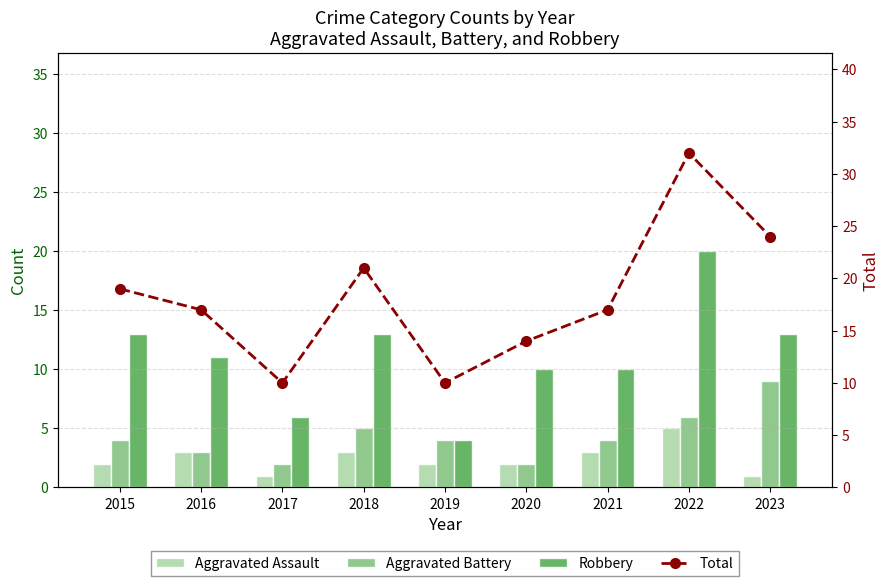

What is the sum of all Total values?

164